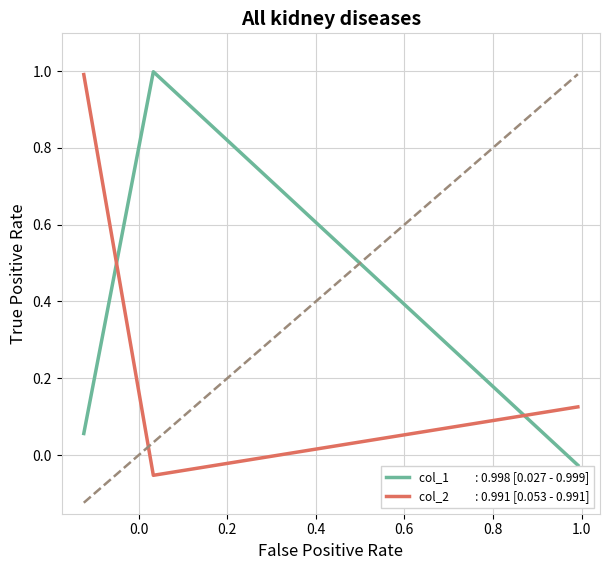

Does the chart display data point markers on the line(s)?

No